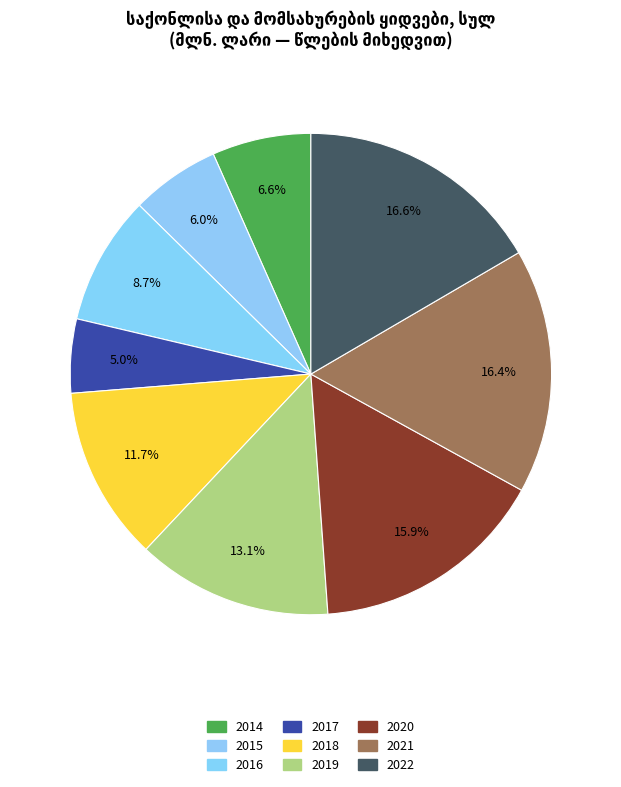

Which category has the biggest portion of the pie?

2022